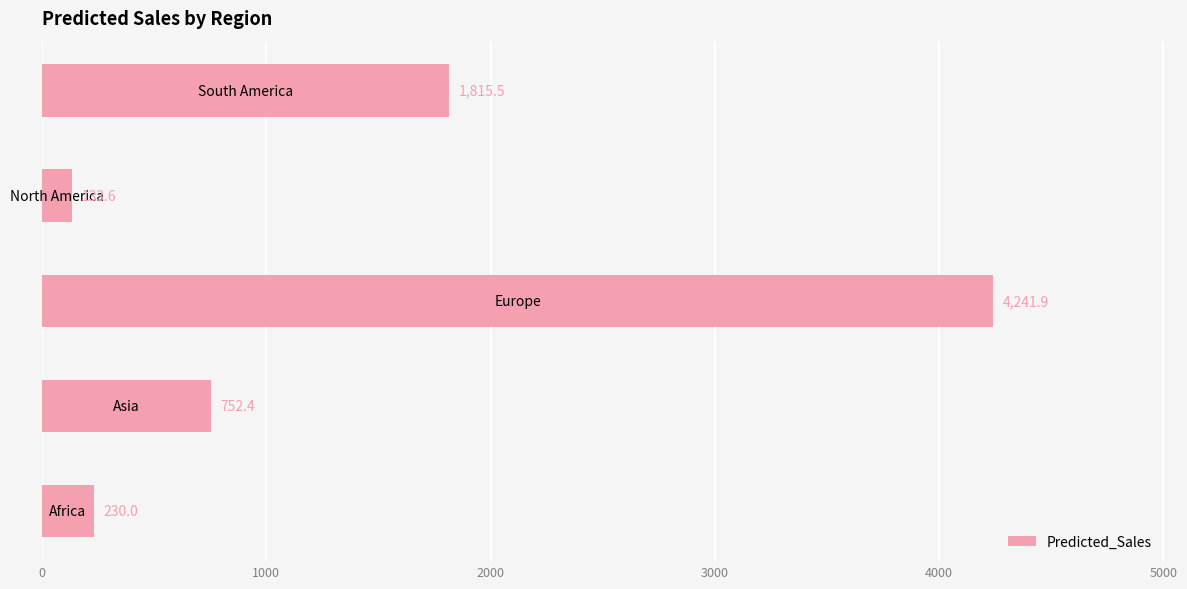

What is the minimum value shown in the chart?

133.6